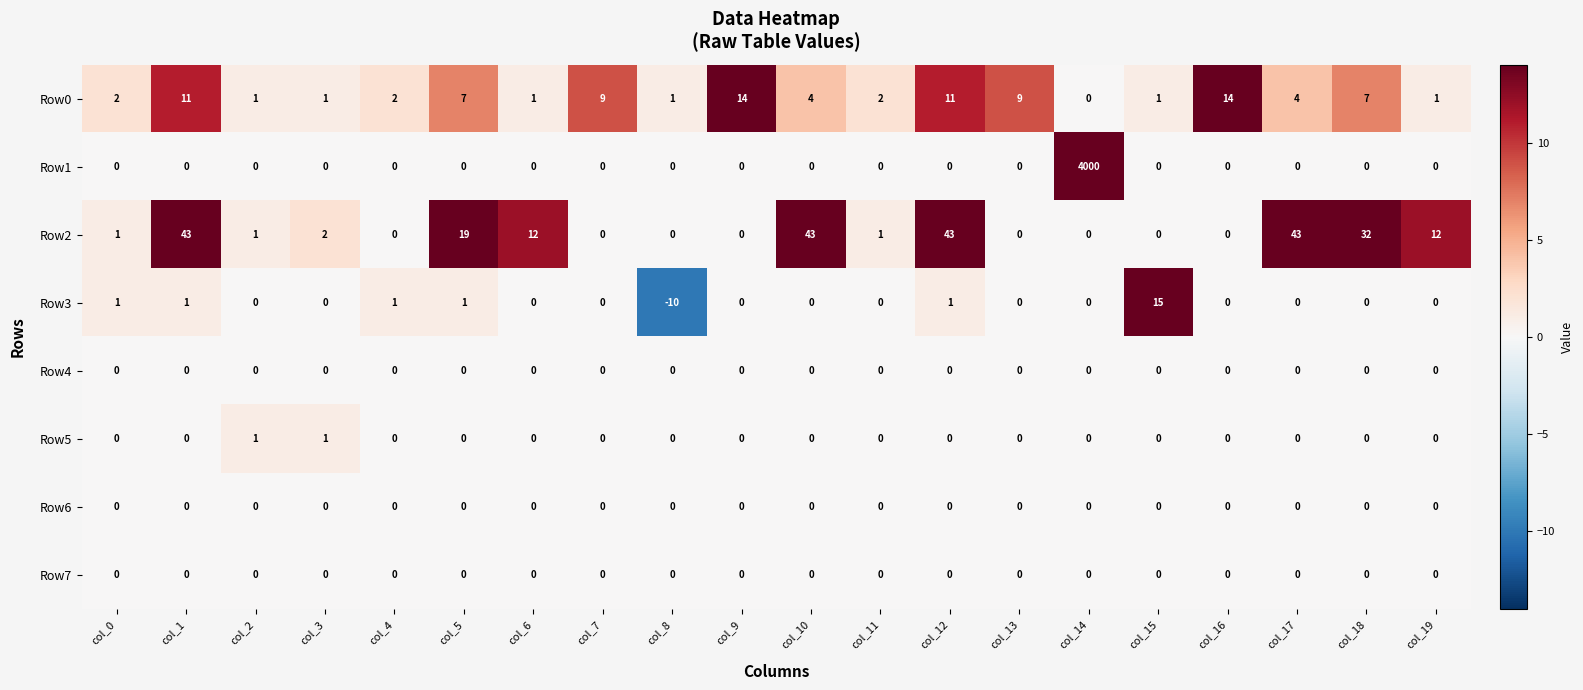

Is it true that Row4 equals 0 at col_16?

True